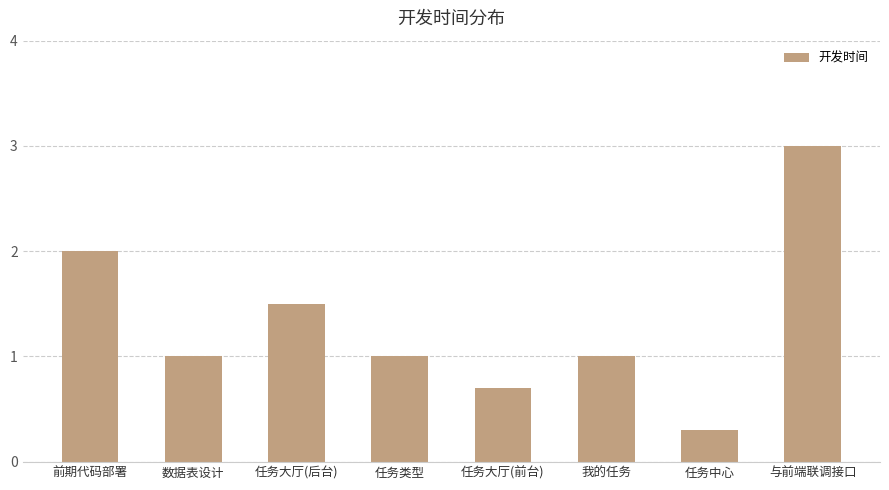

What is the sum of the values at 前期代码部署 and 任务大厅(前台)?

2.7